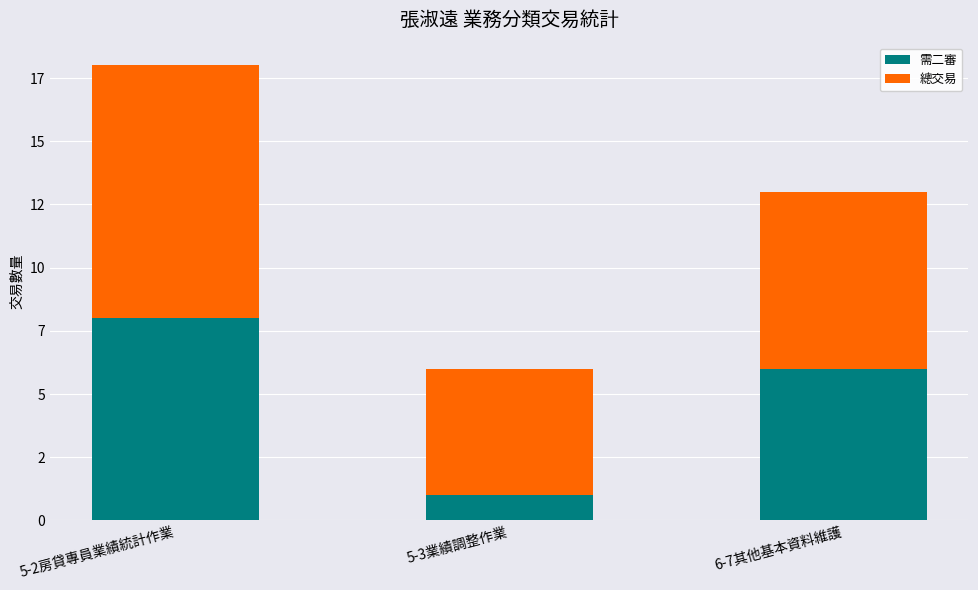

What value does the 總交易 series have at 5-3業績調整作業?

5